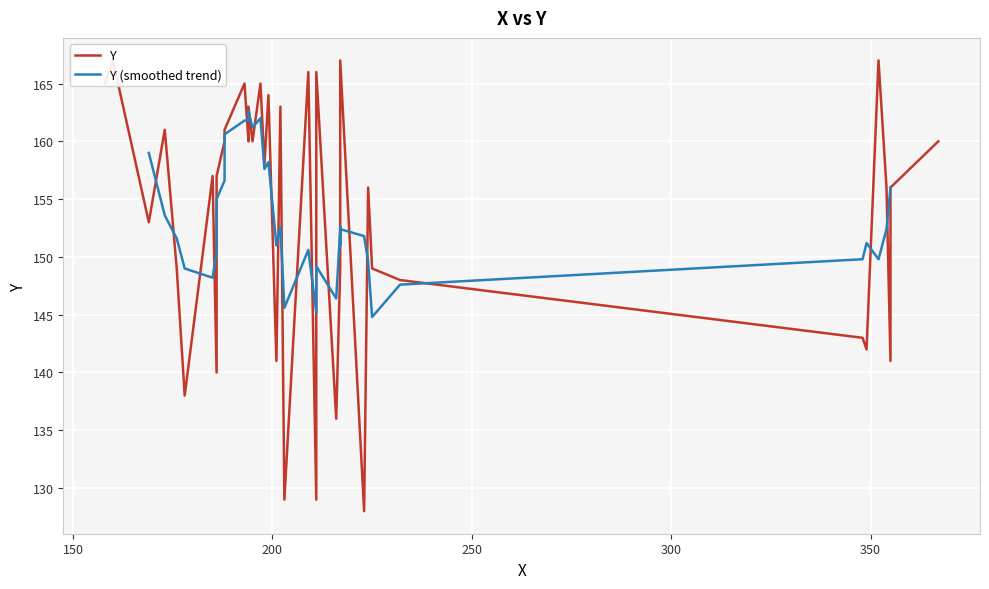

What is the change in value from 348 to 197?

+22